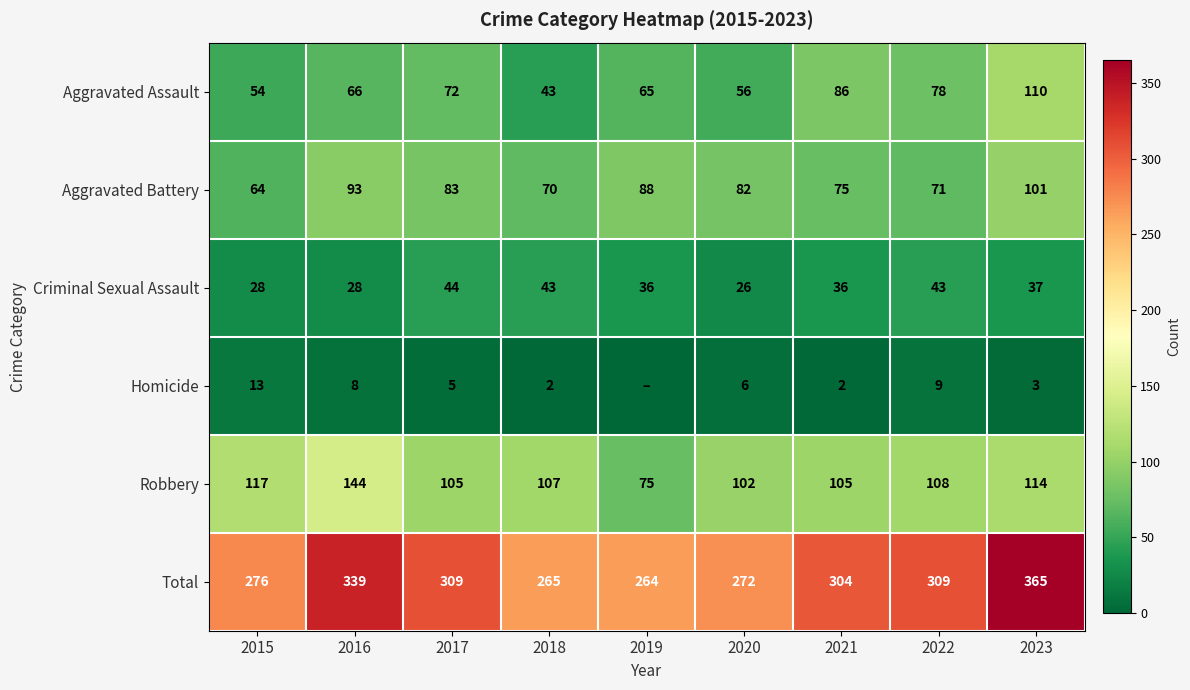

True or false: Robbery has a value of 190 at 2015.

False